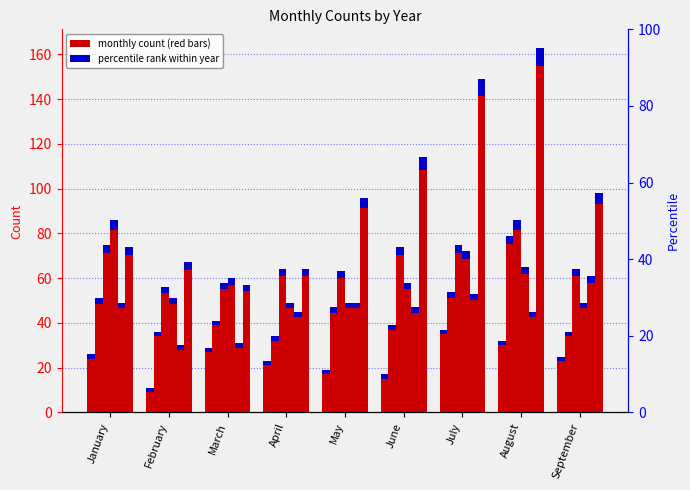

Are the bars grouped side by side (vs. stacked)?

Yes